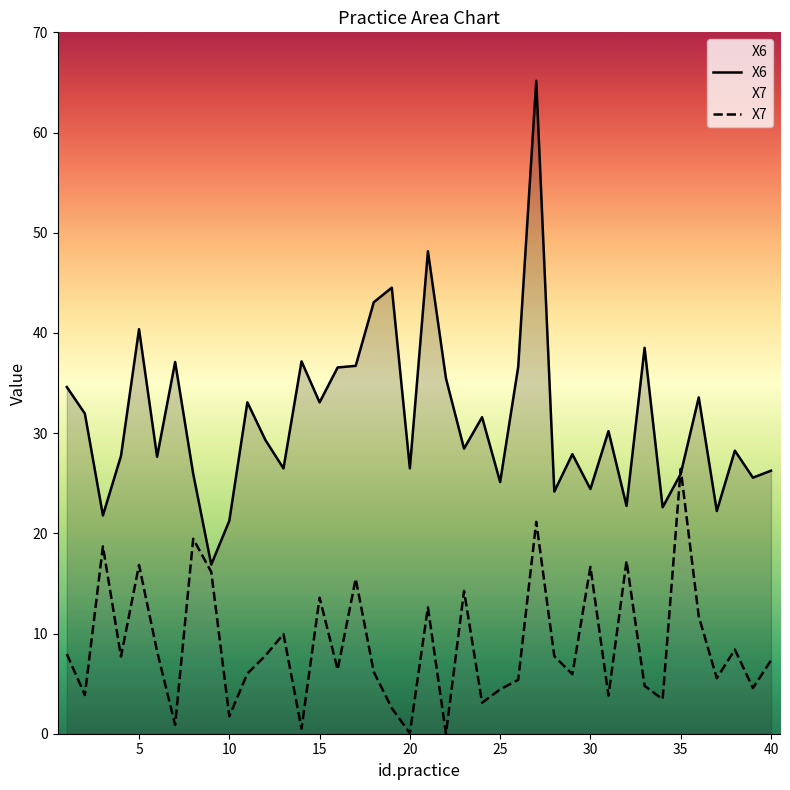

At how many categories does at least one series exceed 63?

1